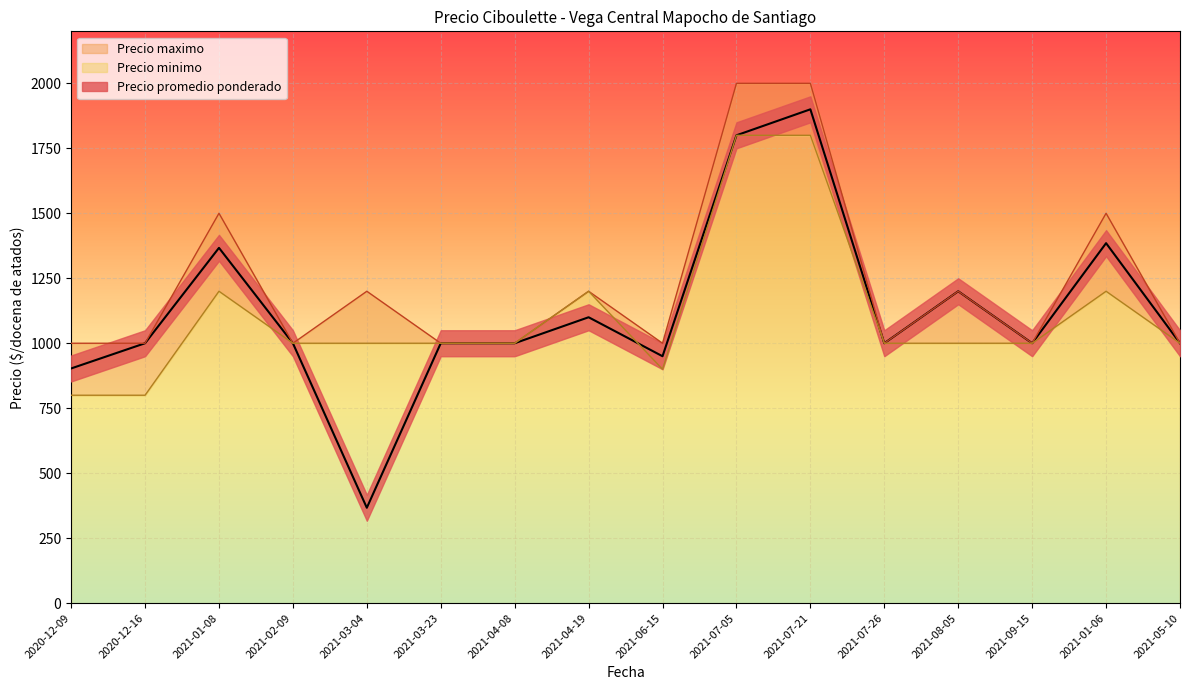

Is it true that Precio maximo equals 1655 at 2021-05-10?

False